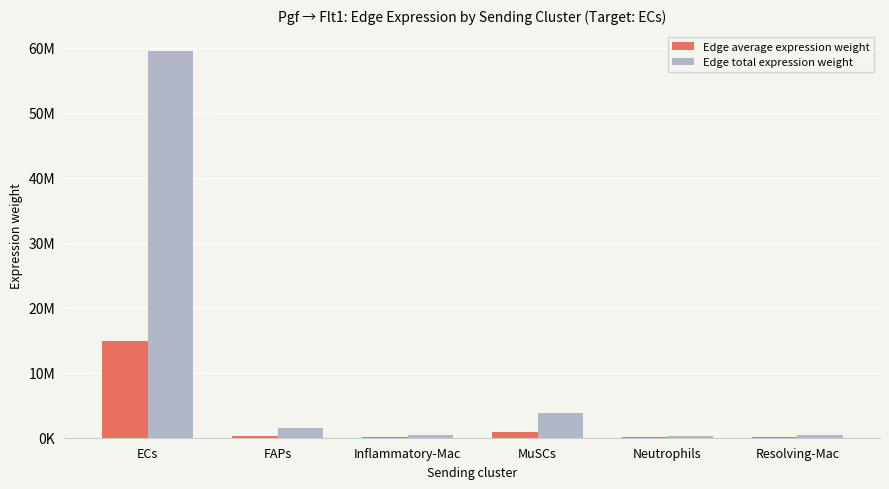

At which category is the sum across all series the highest?

ECs